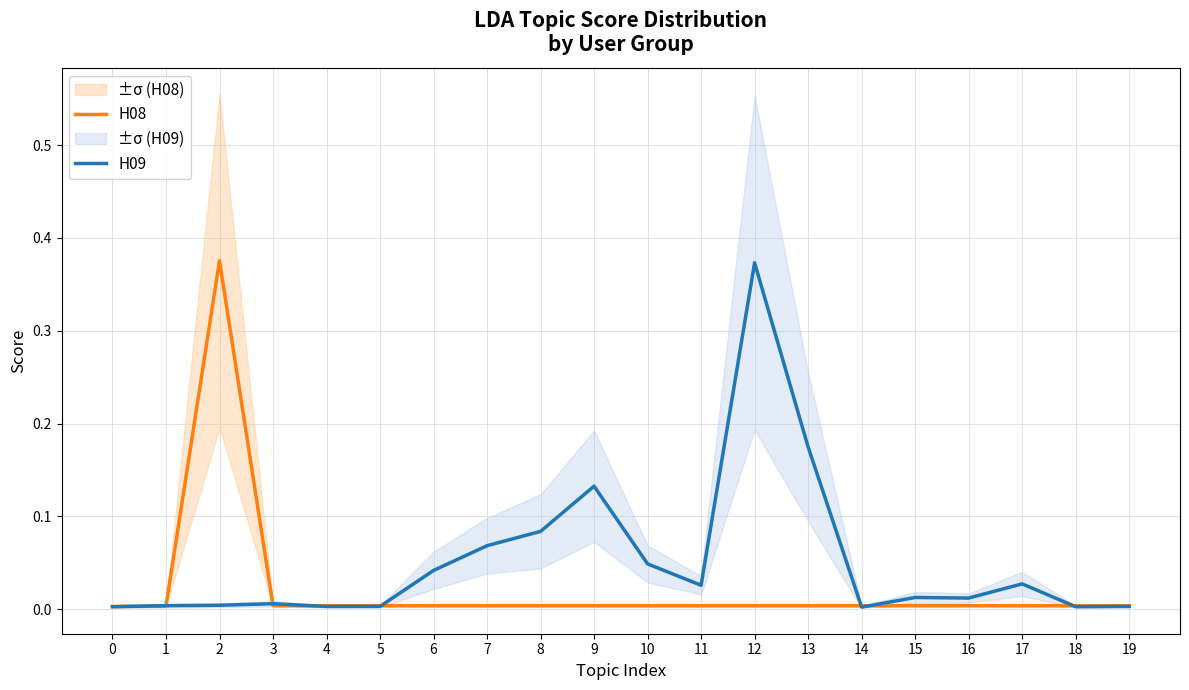

What is the sum of all H08 values?

0.4